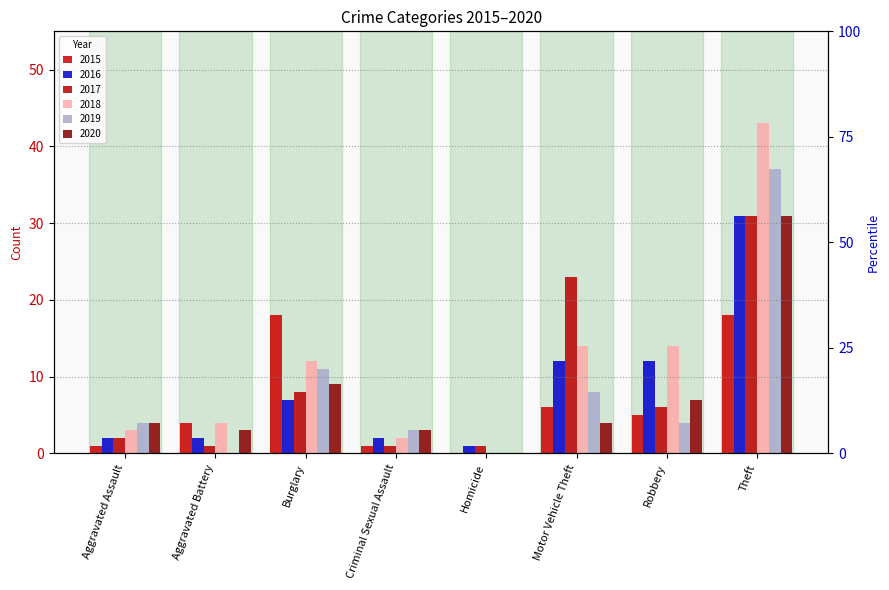

What is the value of the 2019 bar at the 6th from the left?

8